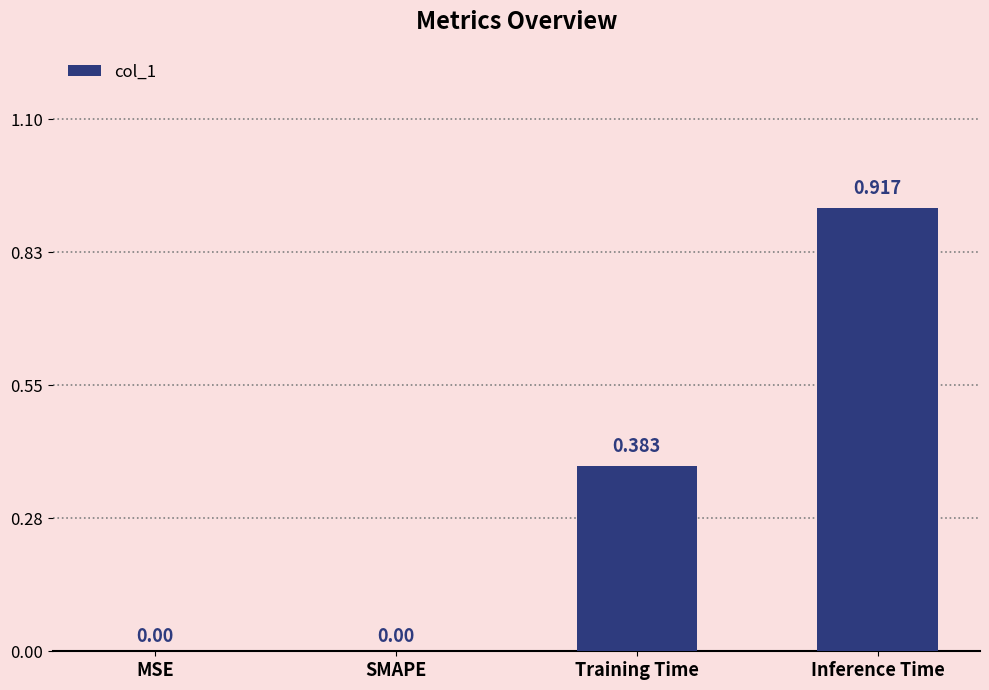

Which has a higher value, MSE or Training Time?

Training Time